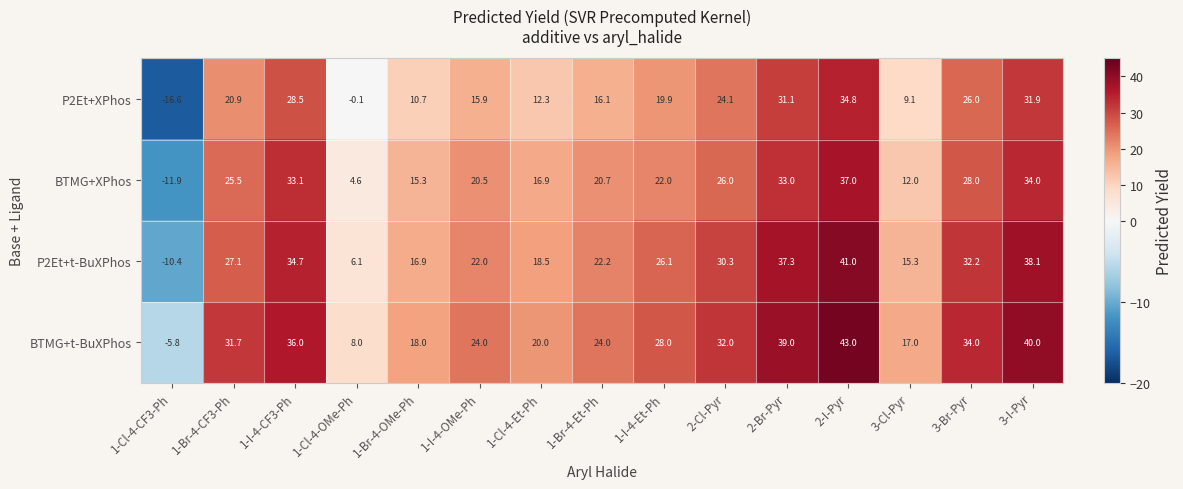

What is the total value across all series at 1-I-4-Et-Ph?

96.0